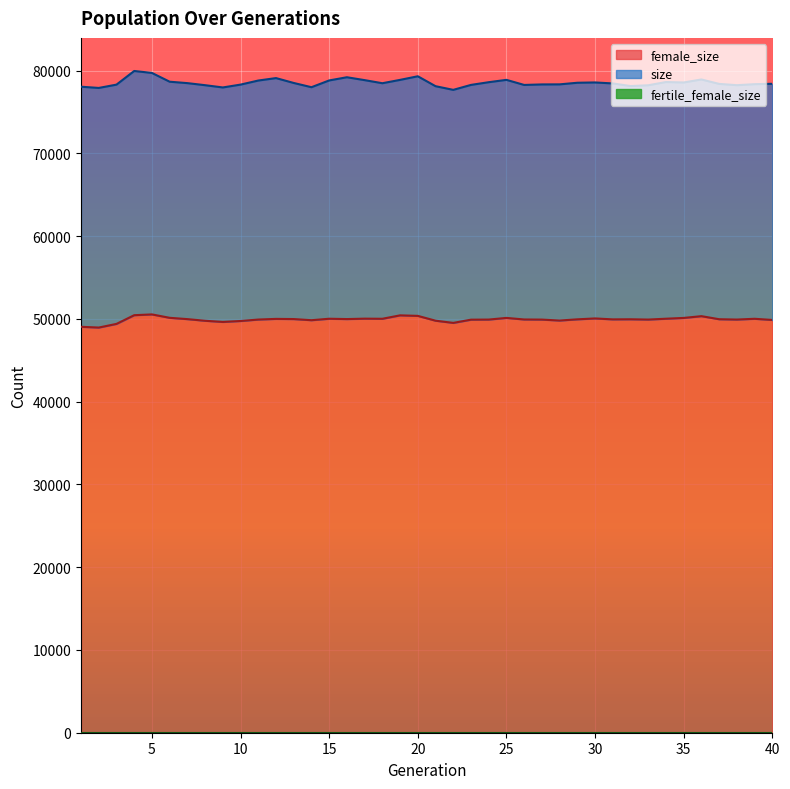

What is the average value of the female_size series?

49930